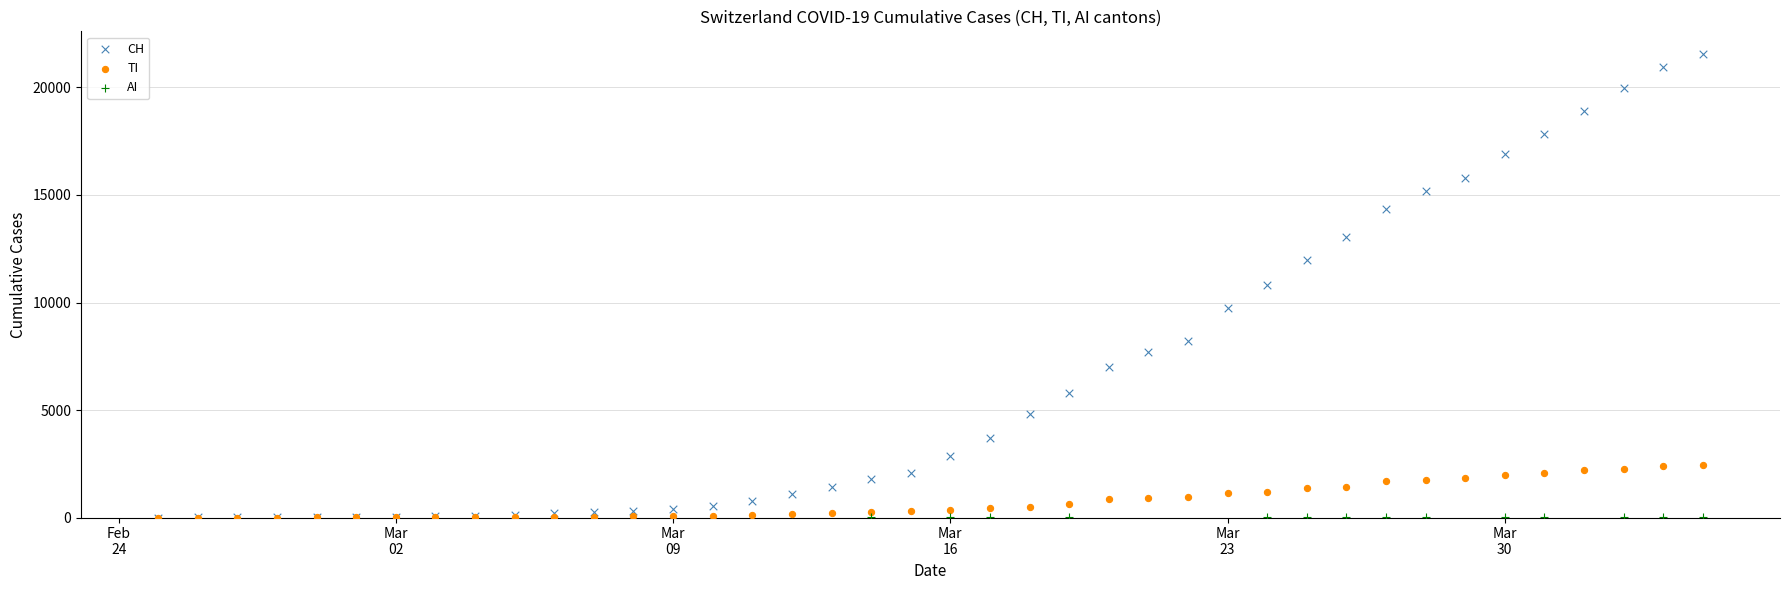

Which series reaches the maximum Y coordinate?

CH